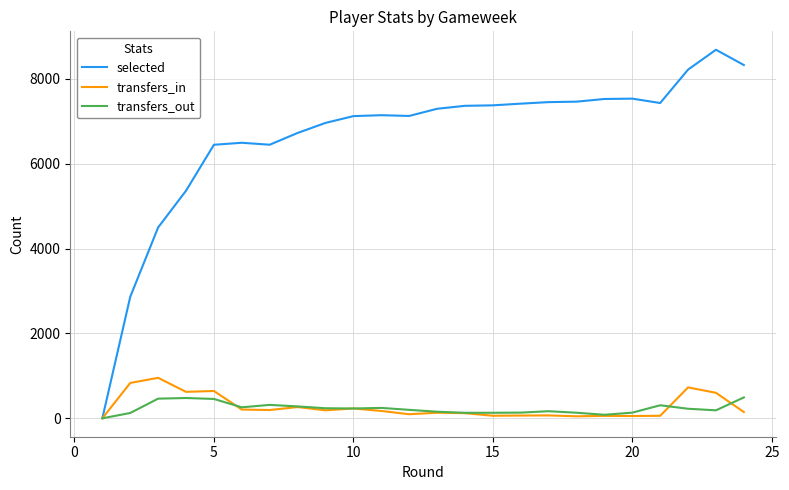

What is the highest value of the selected series?

8685